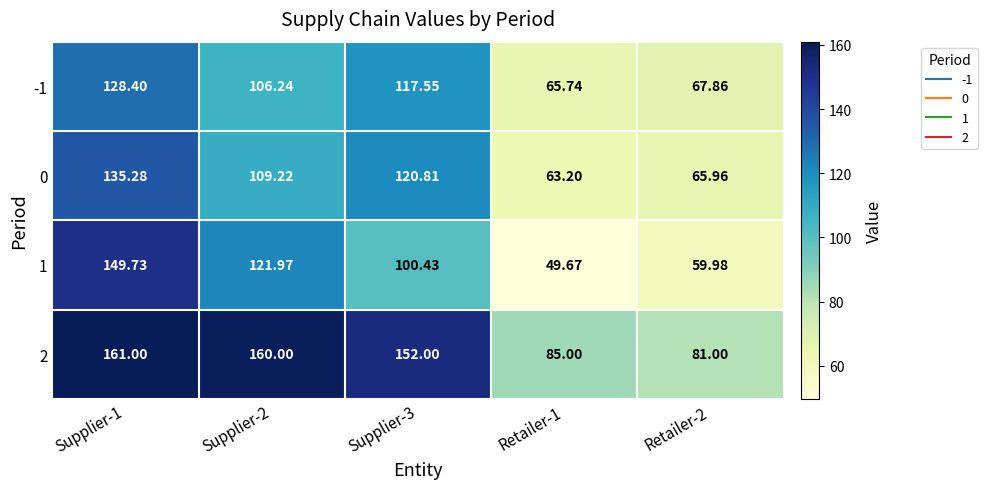

What is the total value across all series at Supplier-1?

574.4